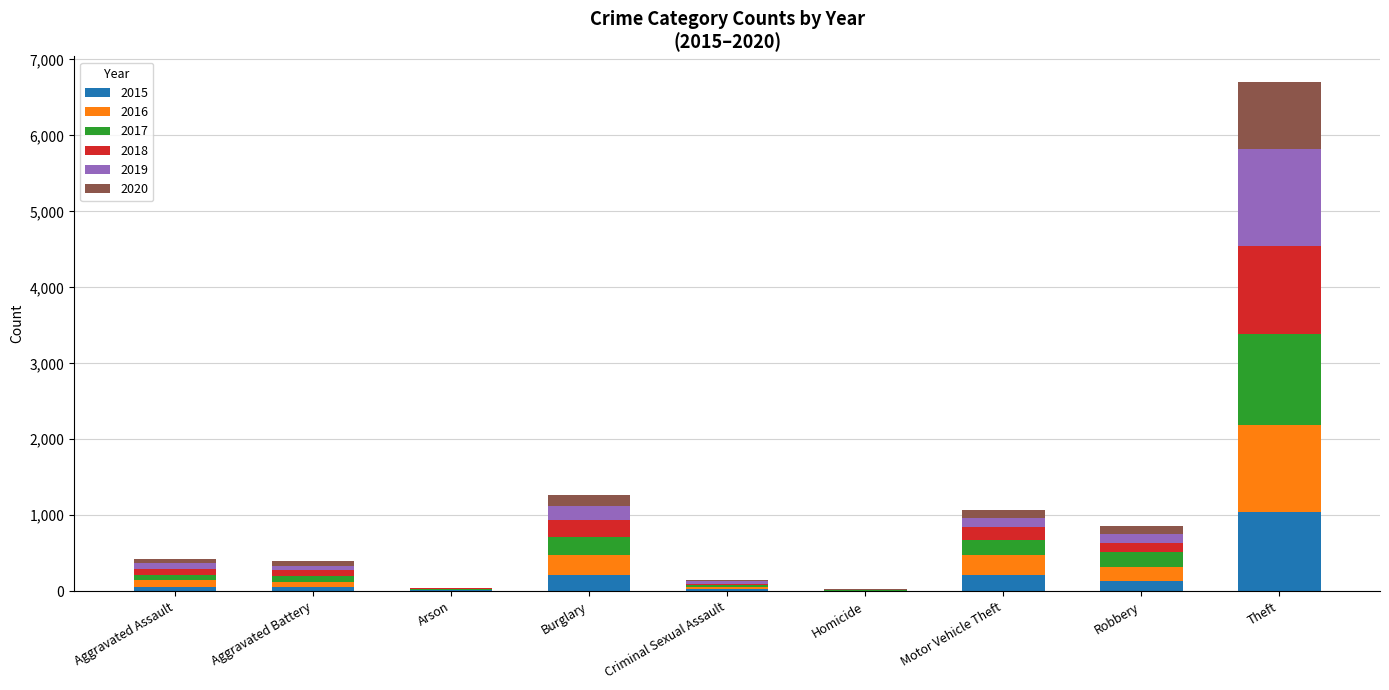

What is the maximum value for 2015?

1041